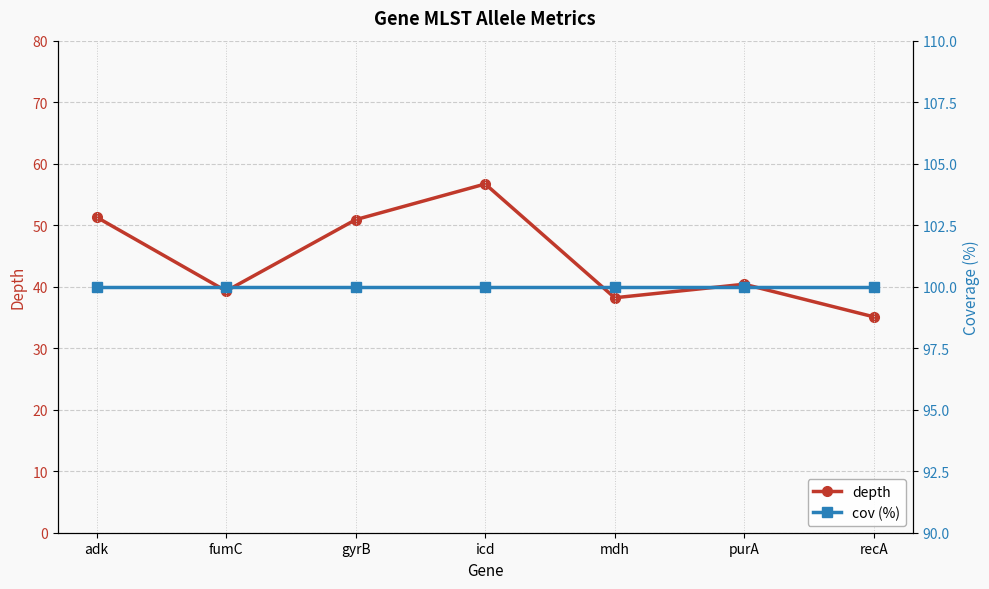

The value of depth at purA is 40.4. True or false?

True